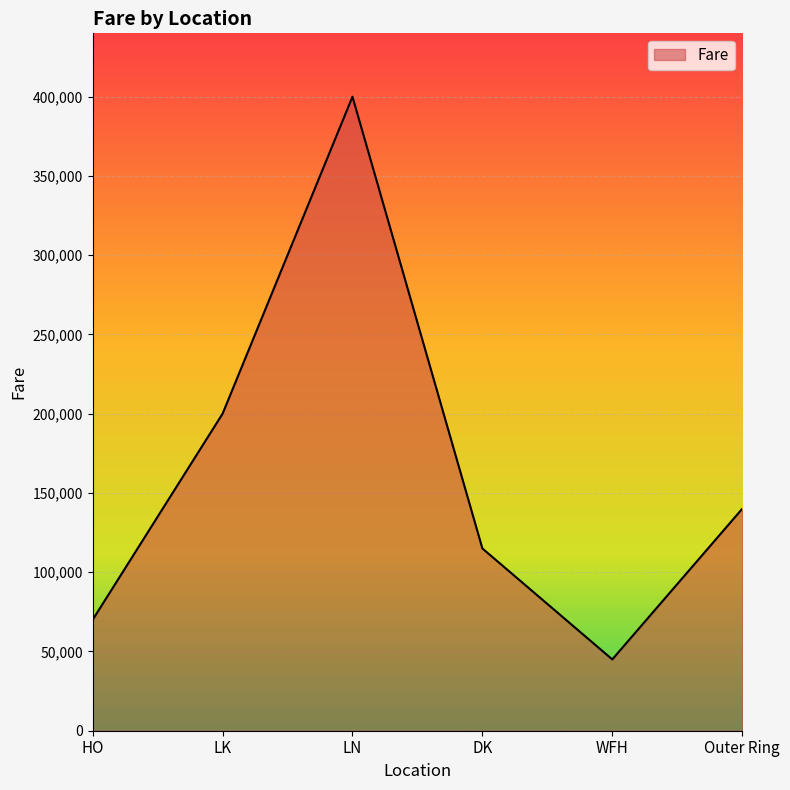

Which label corresponds to the largest value in the chart?

LN